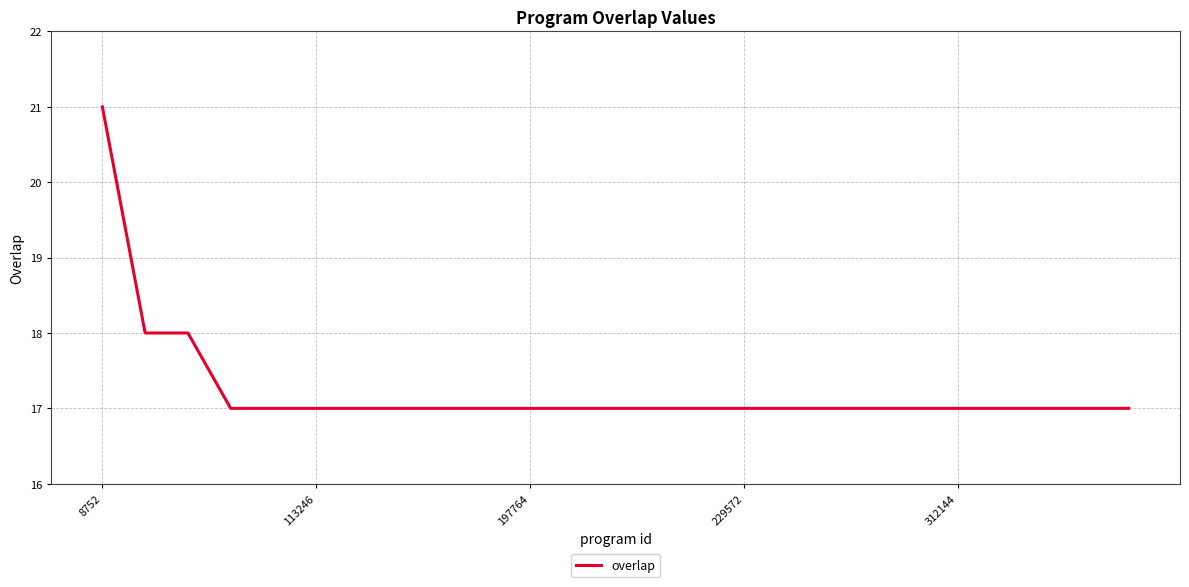

What is the smallest value displayed?

17